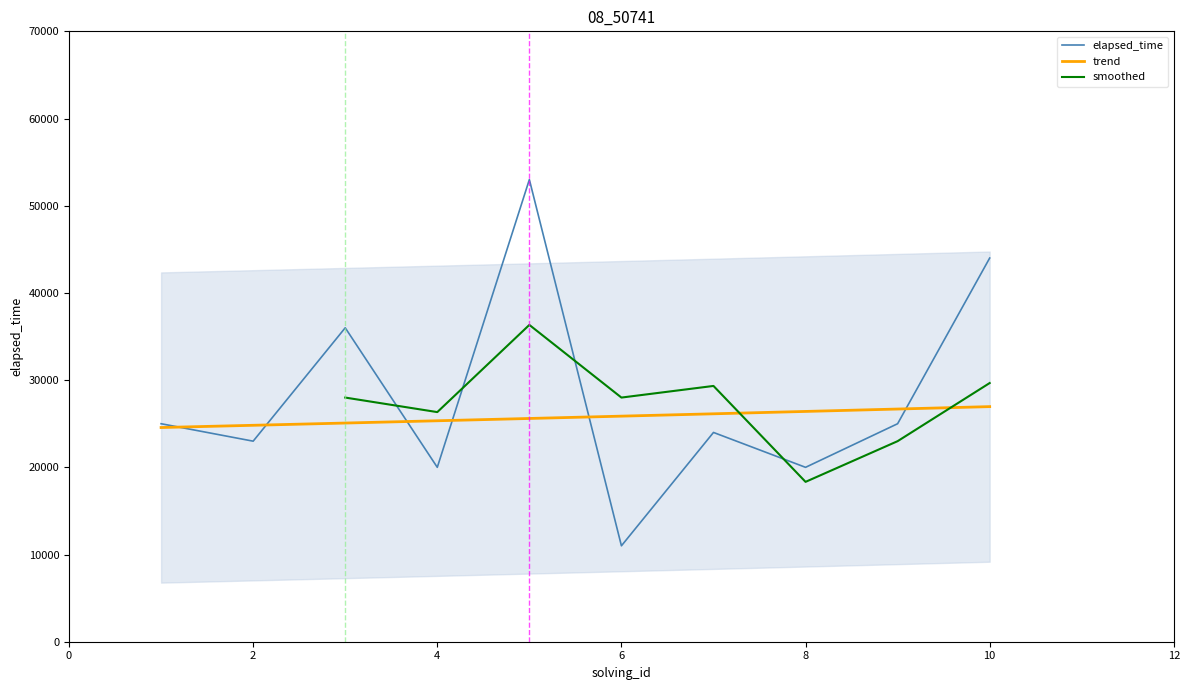

What is the value of the elapsed_time point at the 7th from the left?

24000.0